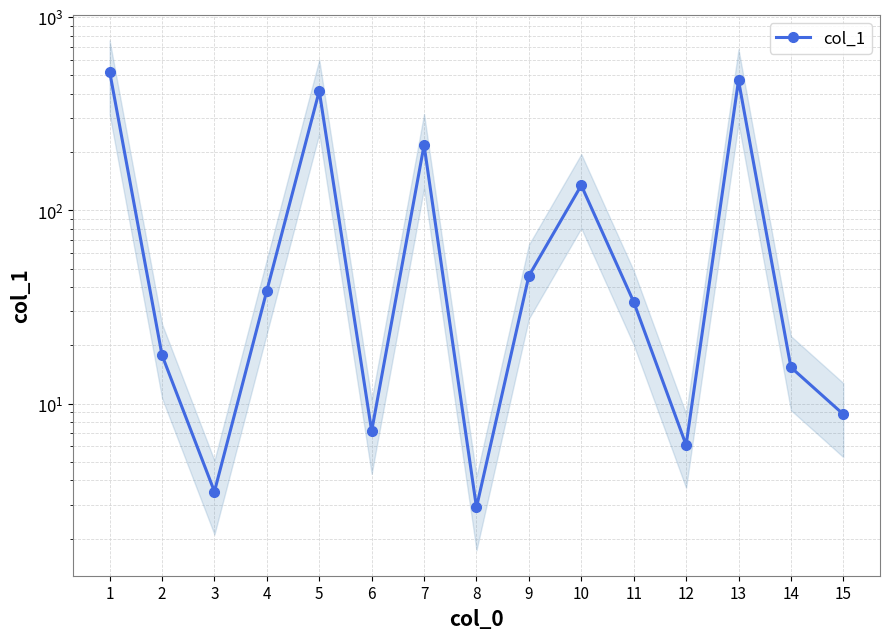

How many lines are shown in the chart?

1